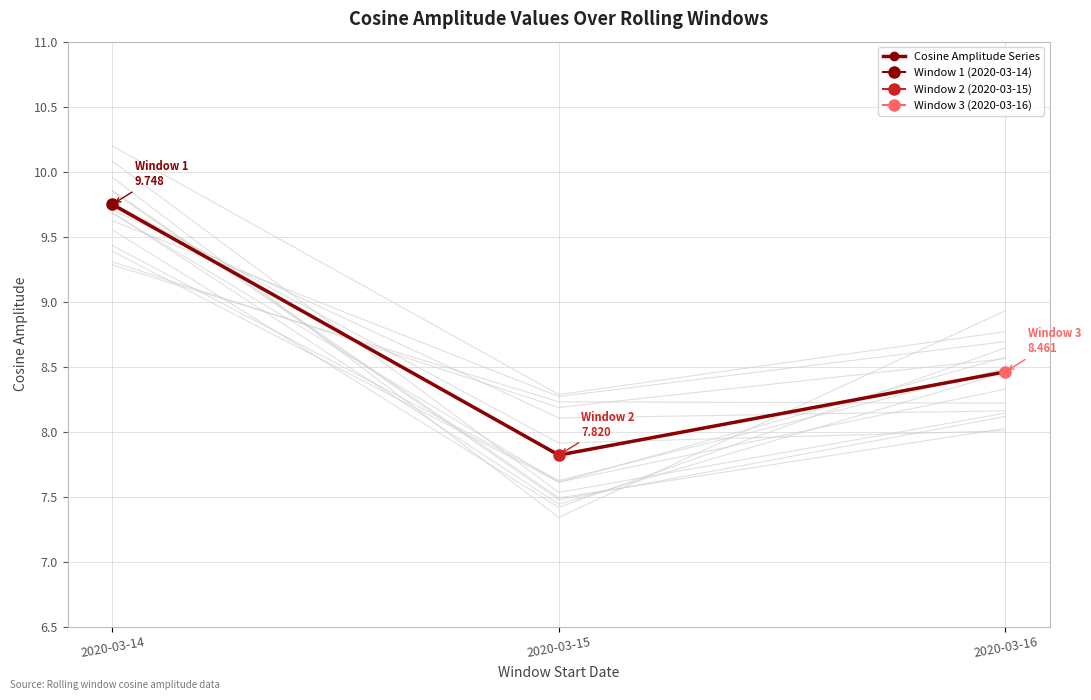

Read the value at 2020-03-16.

8.5